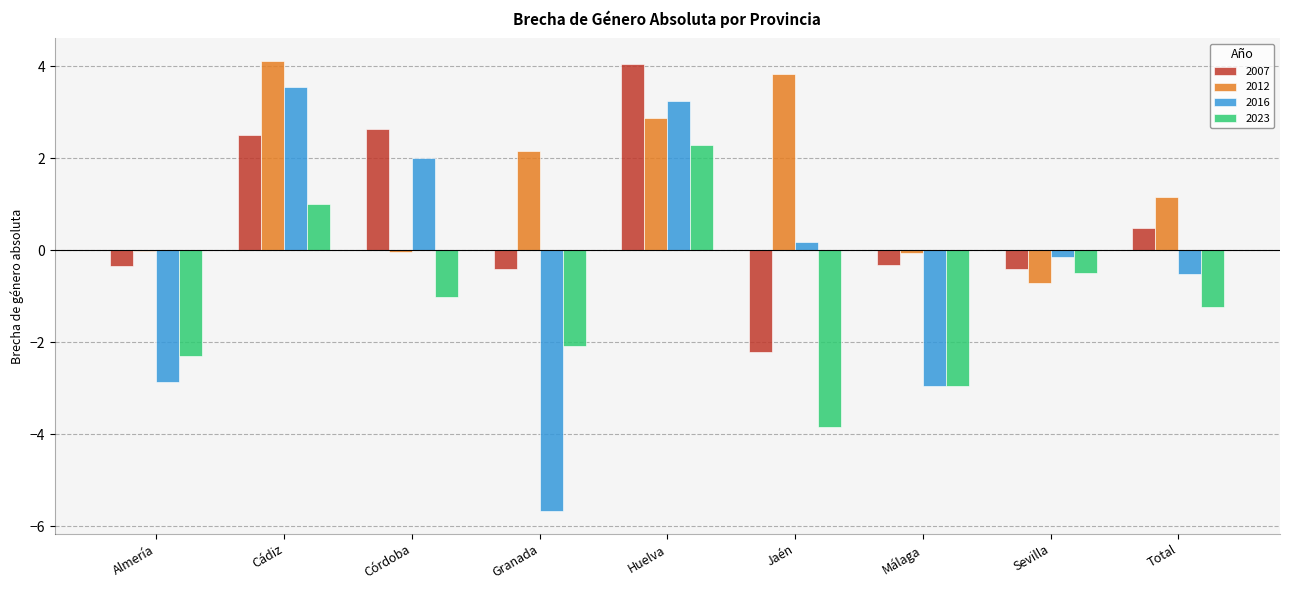

At which category is the sum across all series the highest?

Huelva